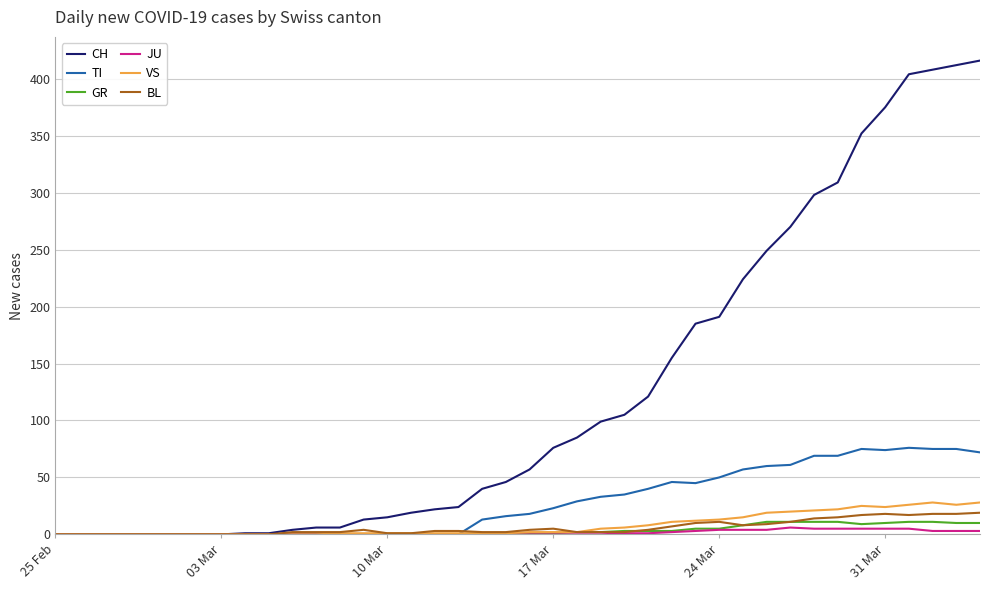

How many lines are shown in the chart?

6